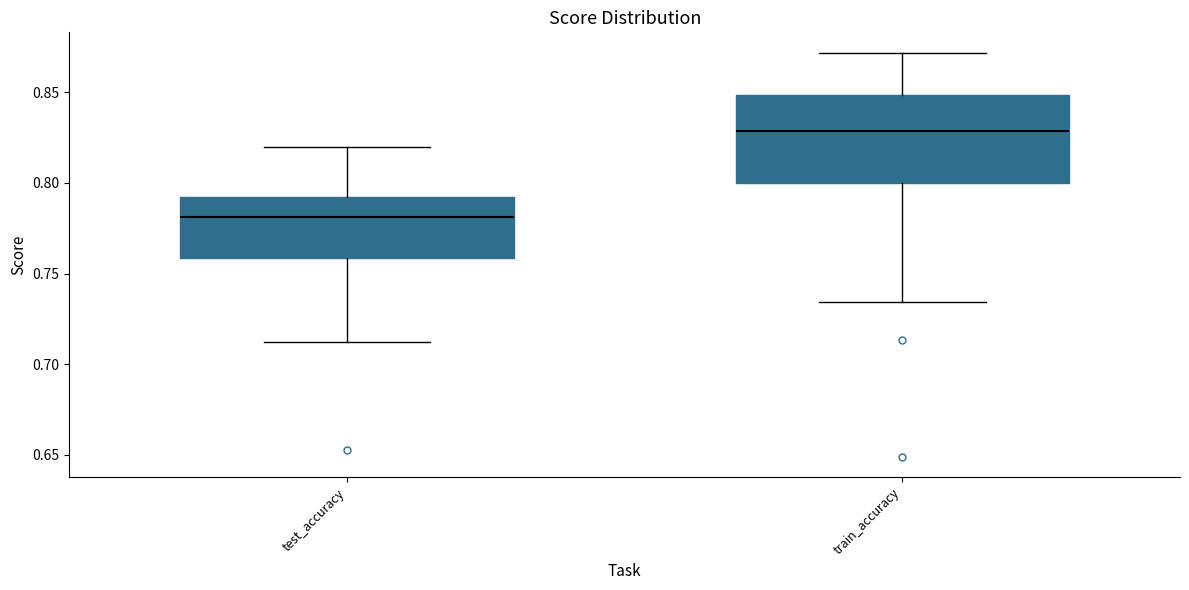

Which box has the highest median line?

train_accuracy